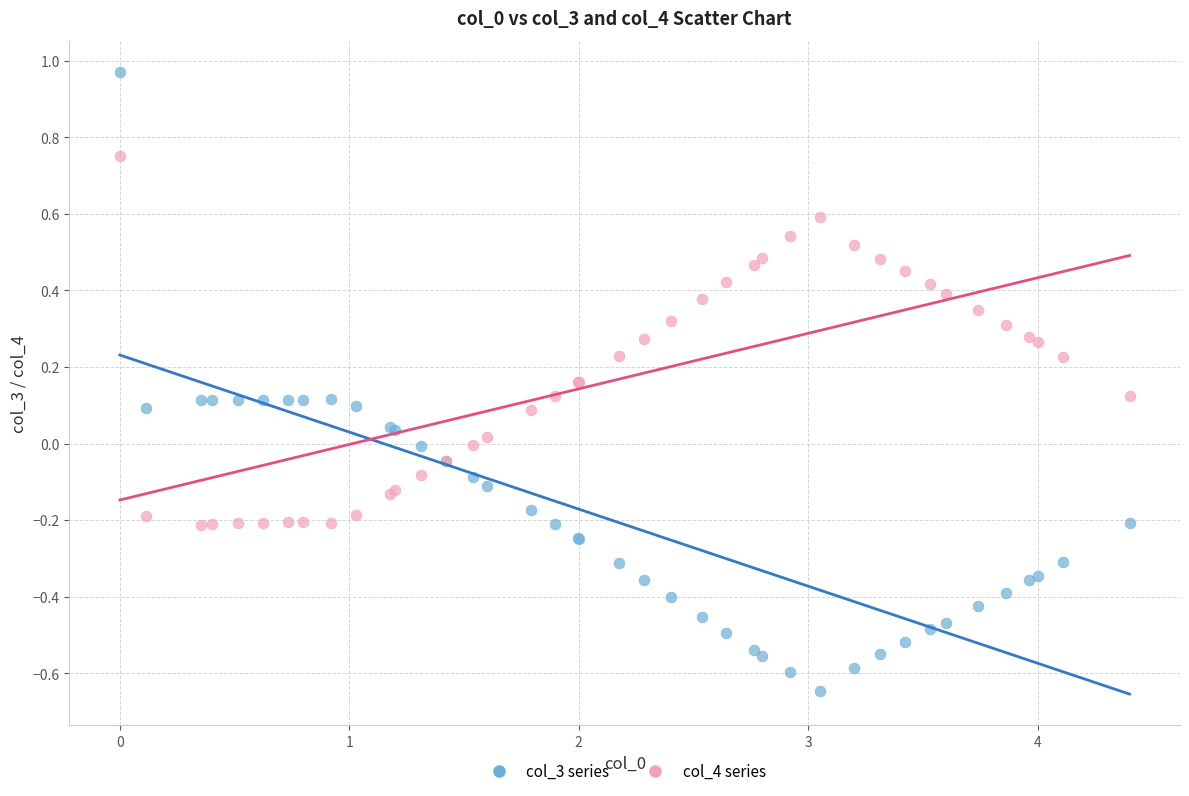

Which series reaches the maximum Y coordinate?

col_3 series